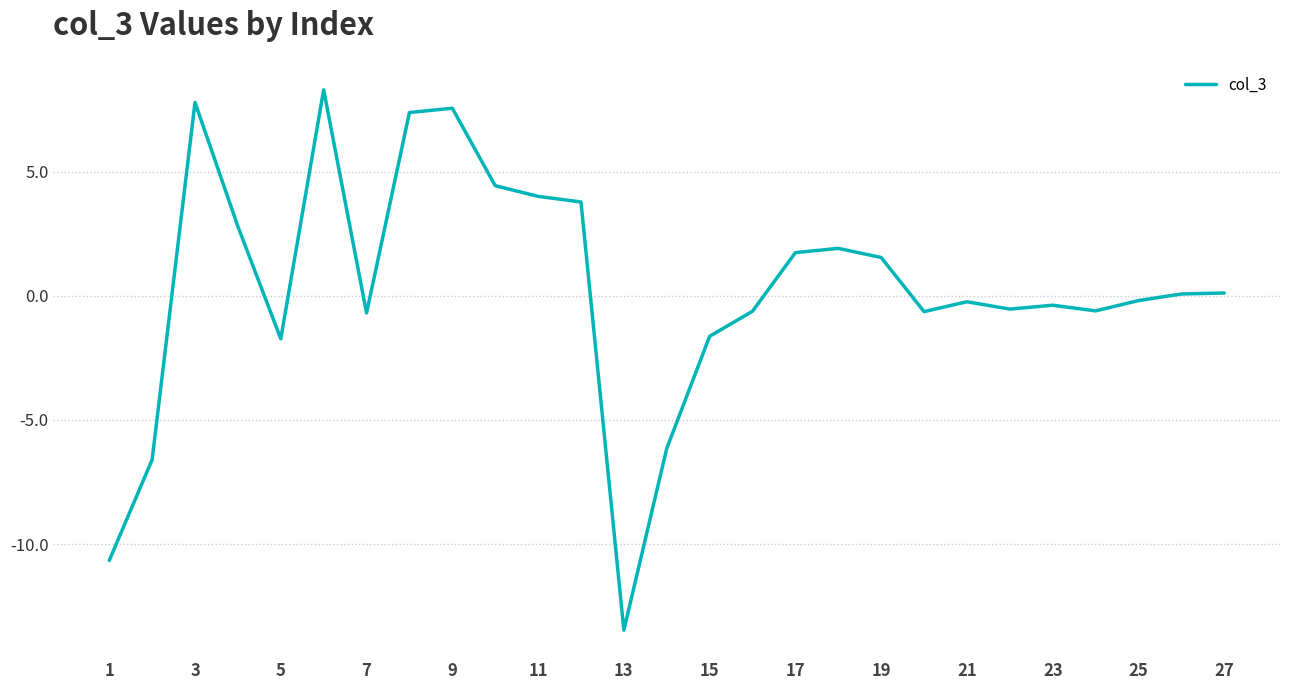

What is the smallest value displayed?

-13.5